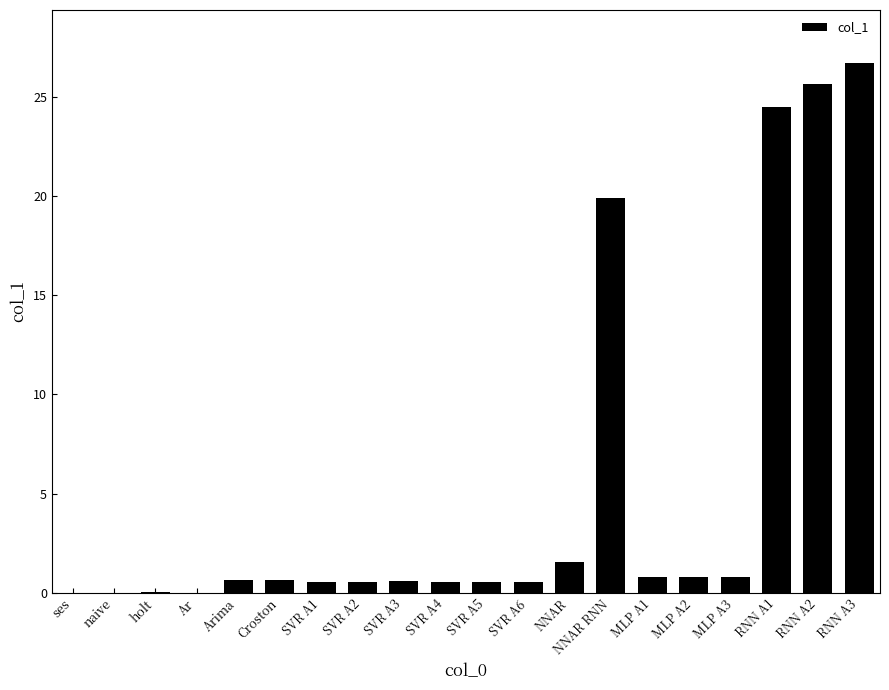

What is the difference between the values at RNN A2 and NNAR?

24.1